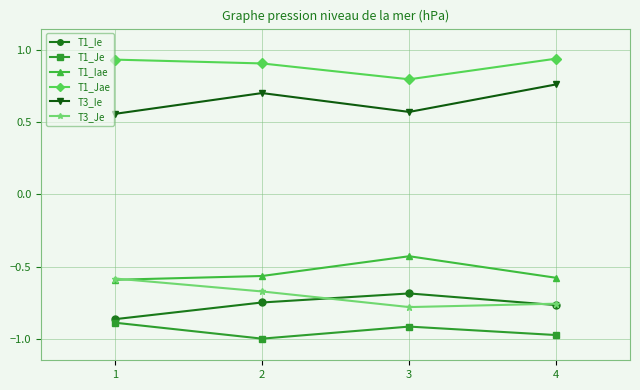

What is the sum of all T1_Ie values?

-3.1